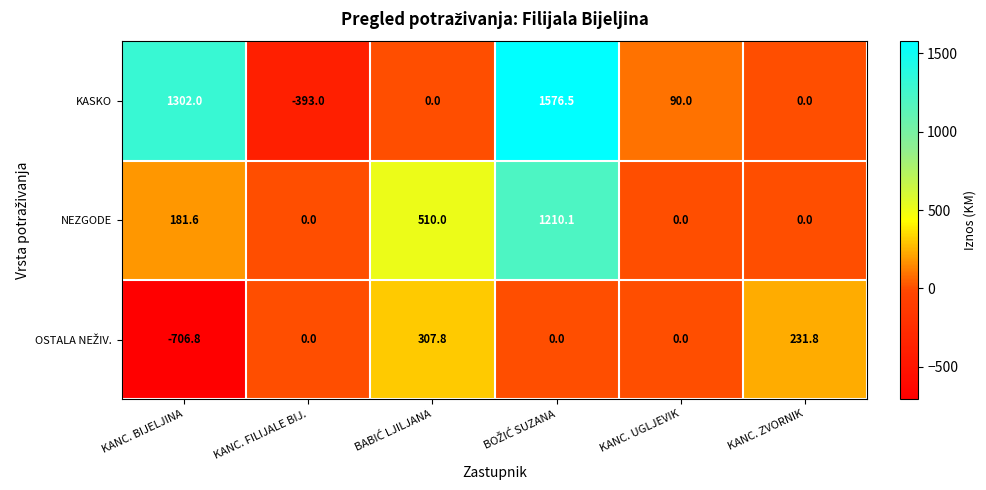

Which series has the widest spread of values?

KASKO